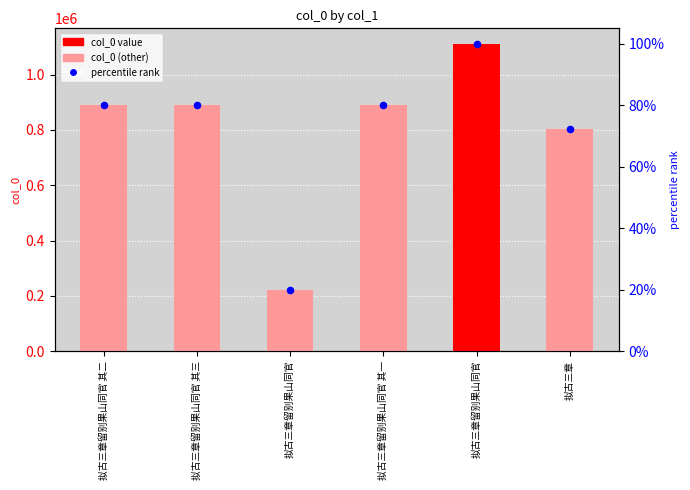

Which series has the largest total across all categories?

col_0